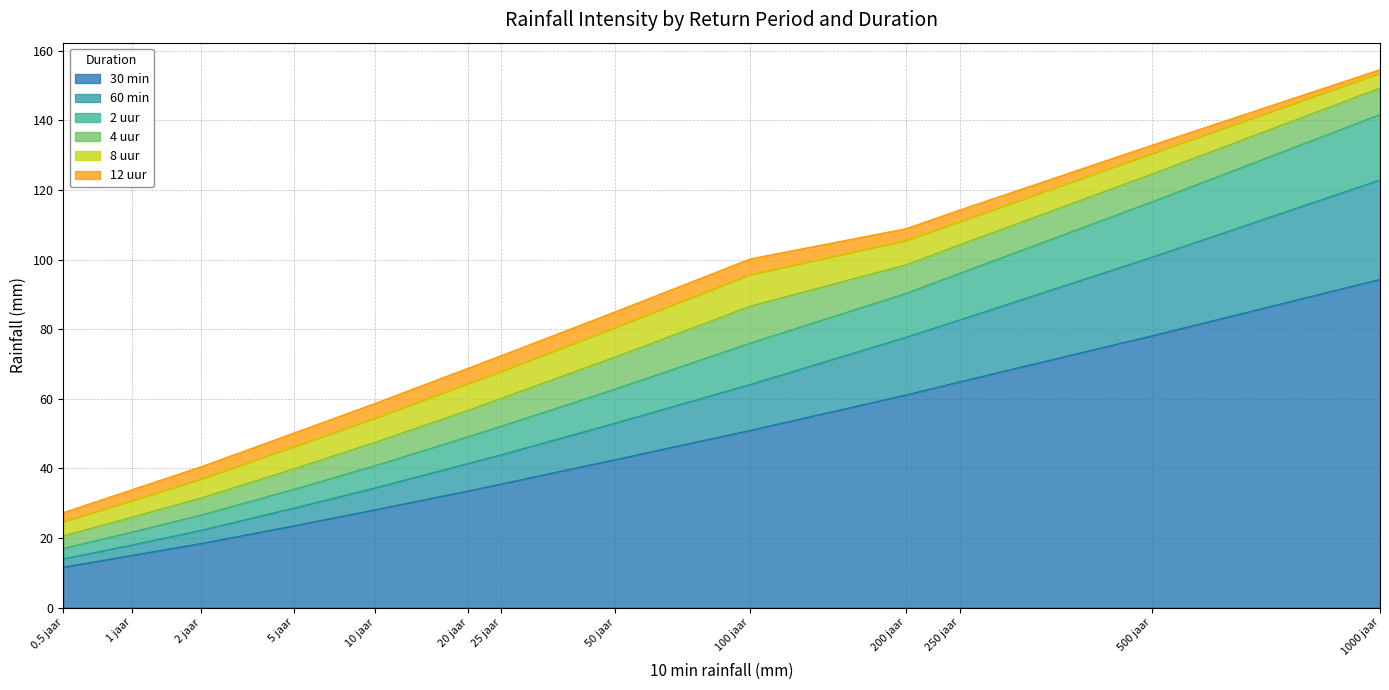

What are all the series names shown in the legend?

30 min, 60 min, 2 uur, 4 uur, 8 uur, 12 uur